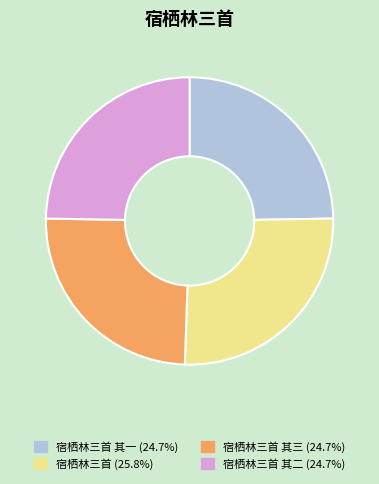

Does any single category account for the majority?

No